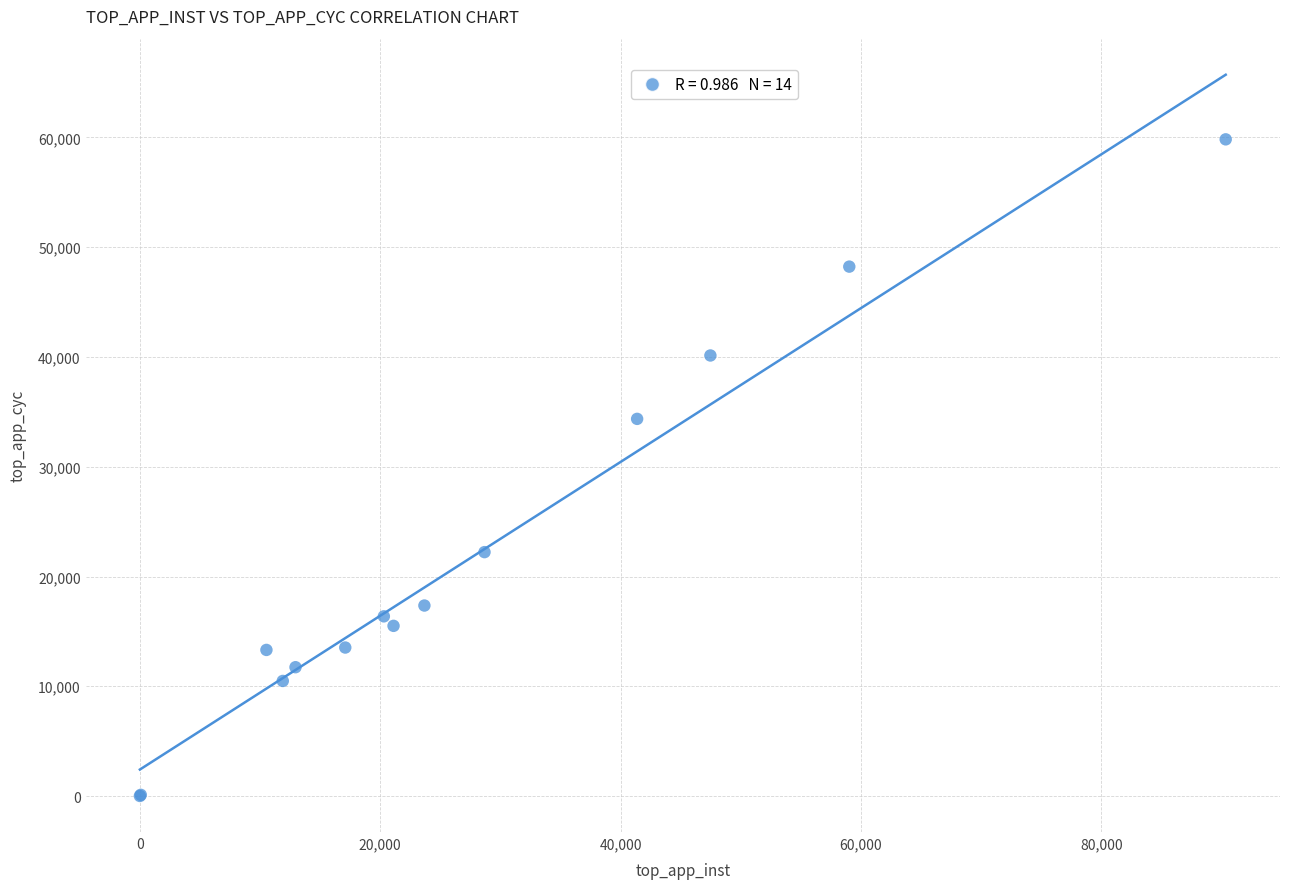

What Y value in the scatter plot is closest to 29916?

34361.4